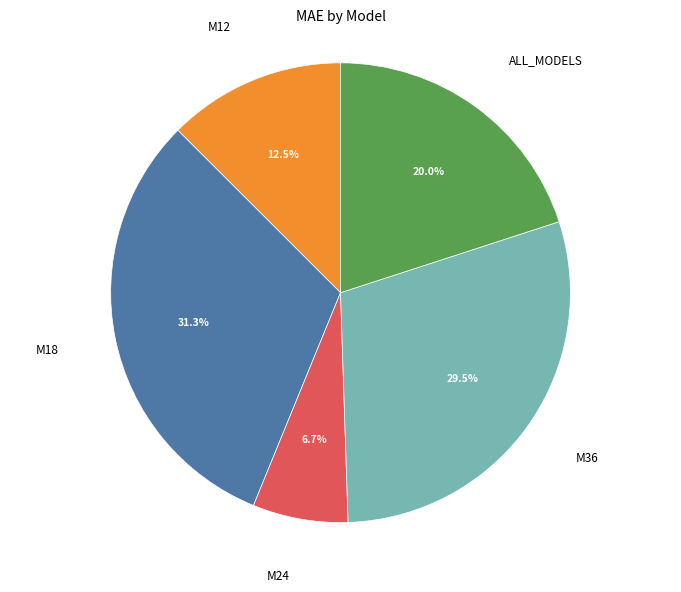

Is the sum of M18 and ALL_MODELS greater than half?

Yes